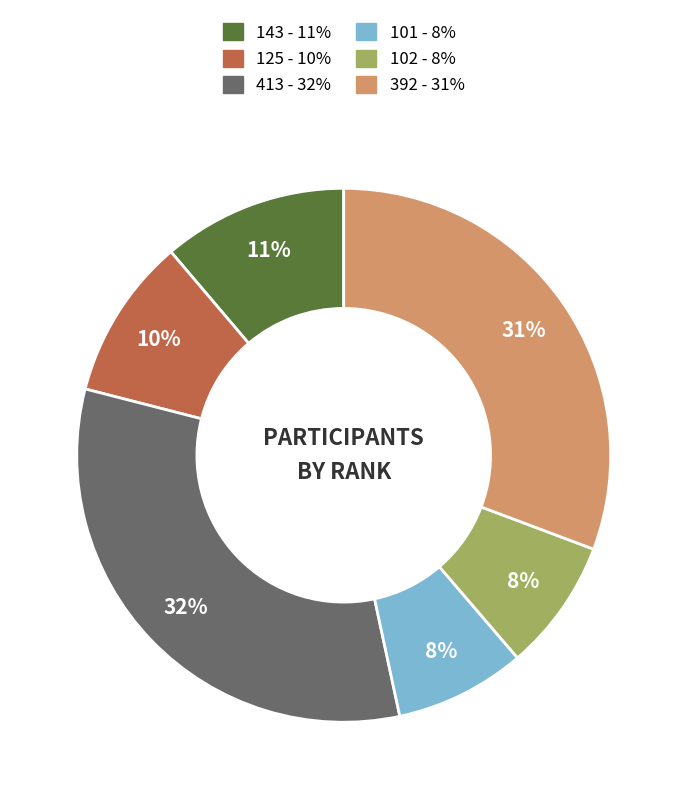

Approximately how many times larger is the value at 413 compared to 102?

4.0